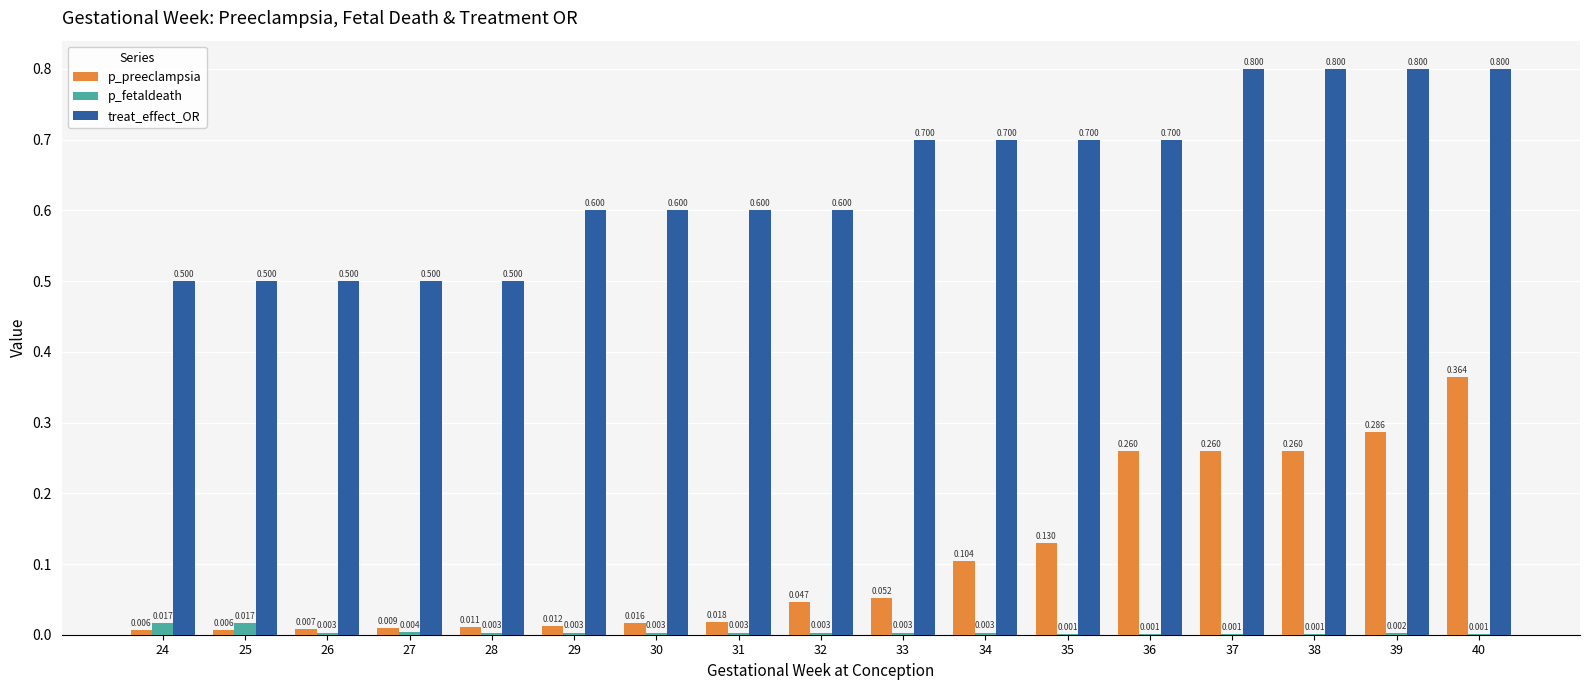

Which series has the largest total across all categories?

treat_effect_OR